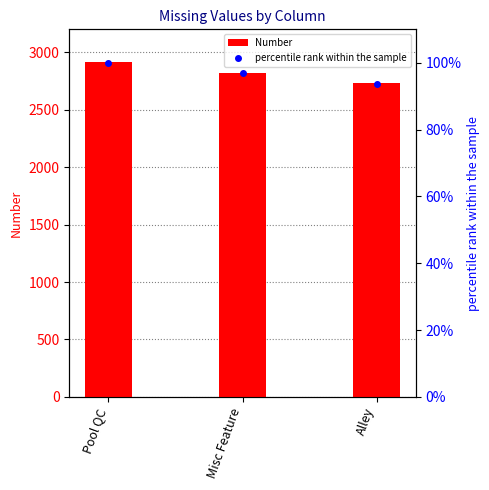

At how many categories does at least one series exceed 327?

3